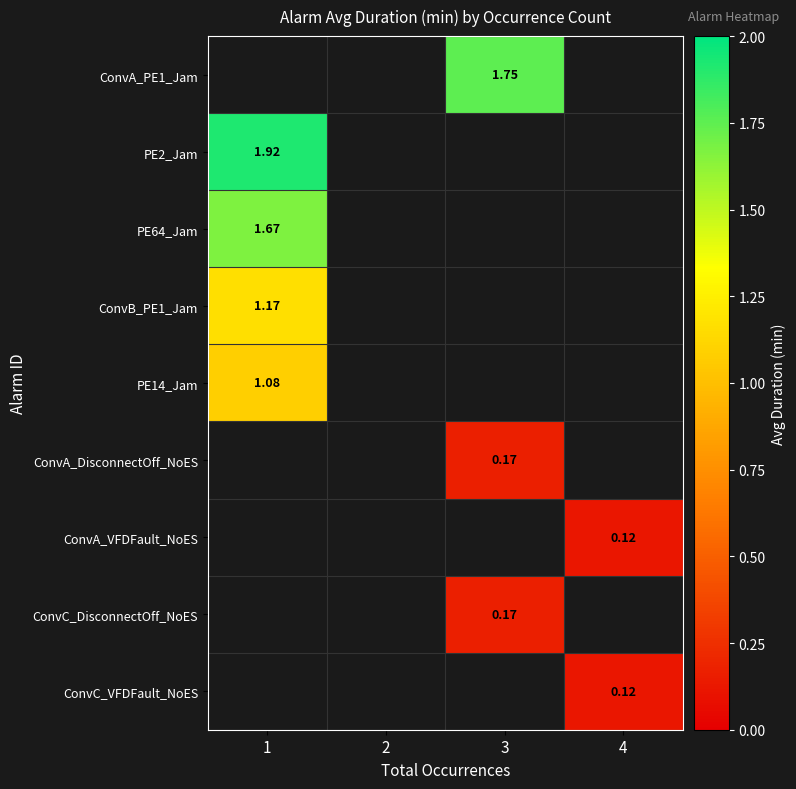

How many data points in ConvA_PE1_Jam are above 1?

1